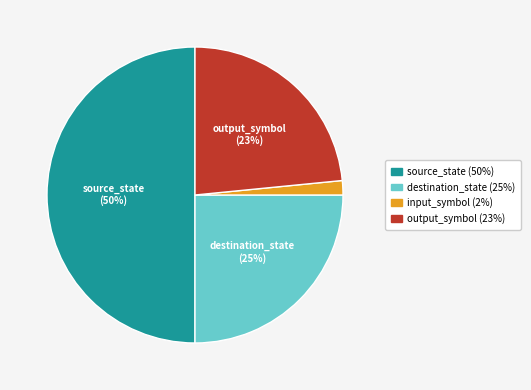

To the nearest percent, what is the difference between the largest and smallest slice percentages?

48%